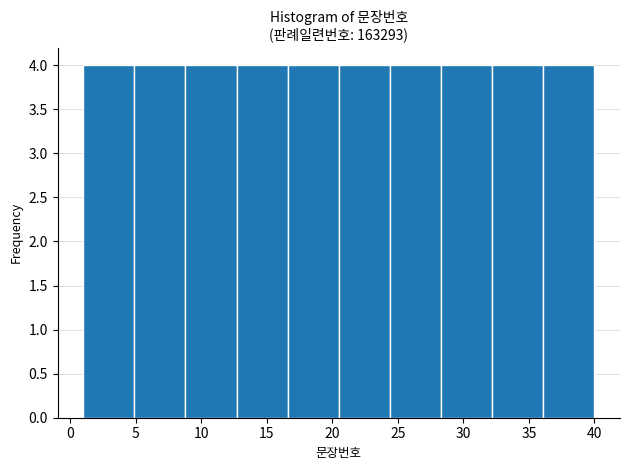

Reading left to right, list every bar in this chart as the range it spans on the x-axis followed by its height. Neither the bar edges nor the heights are printed on the chart, so give them approximately, as read against the axes.

1.0 to 4.9: 4
4.9 to 8.8: 4
8.8 to 12.7: 4
12.7 to 16.6: 4
16.6 to 20.5: 4
20.5 to 24.4: 4
24.4 to 28.3: 4
28.3 to 32.2: 4
32.2 to 36.1: 4
36.1 to 40.0: 4